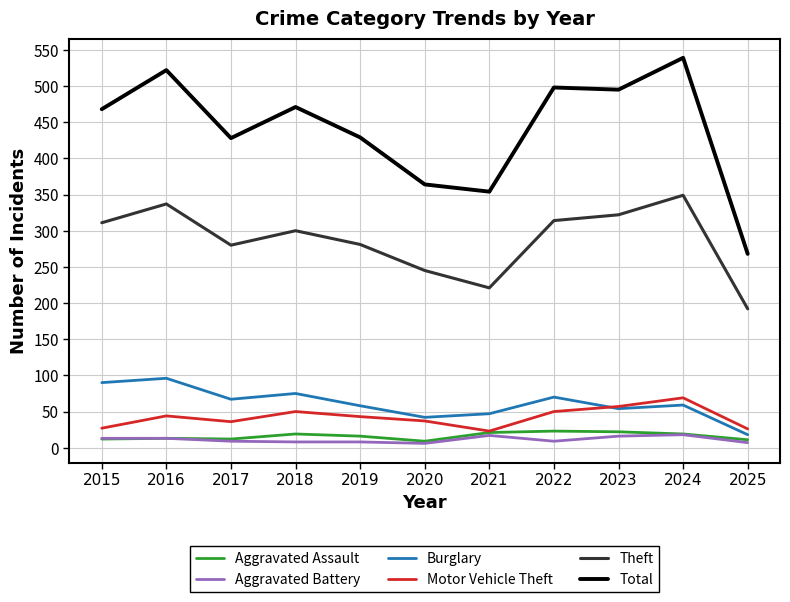

True or false: Motor Vehicle Theft has a value of 50 at 2022.

True